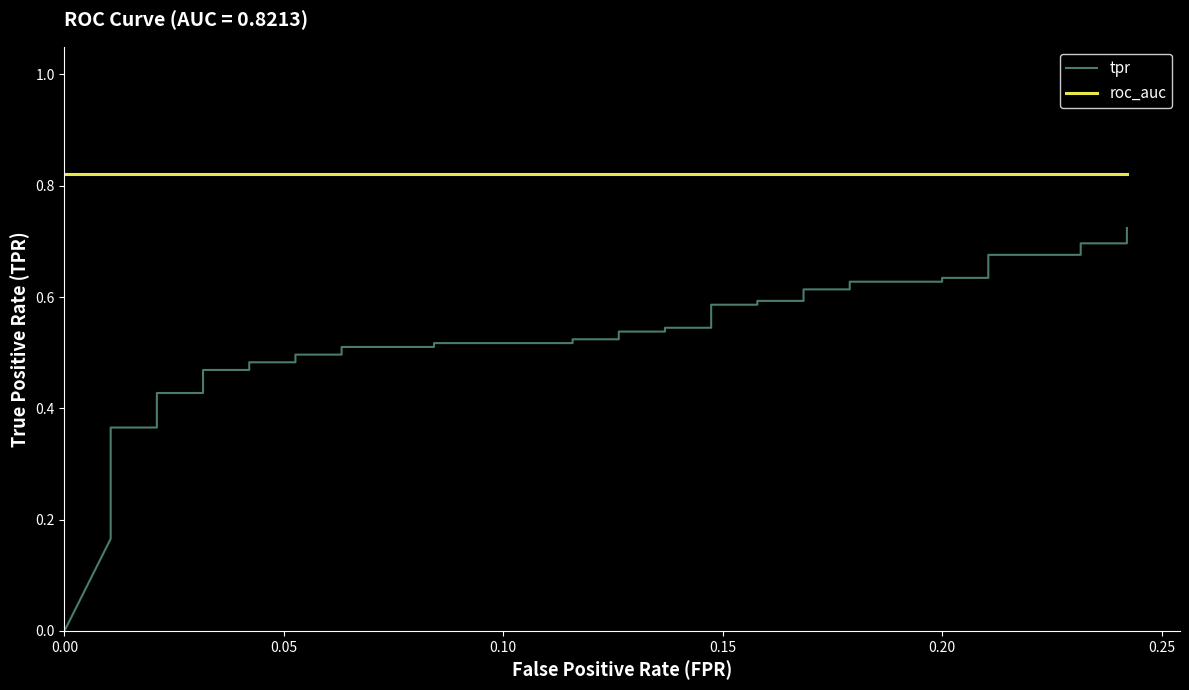

Reading left to right, transcribe all the data shown in this chart.

tpr: 0.0	0.2	0.2	0.2	0.2	0.4	0.4	0.4	0.4	0.5	0.5	0.5	0.5	0.5	0.5	0.5	0.5	0.5	0.5	0.5	0.5	0.5	0.5	0.5	0.5	0.6	0.6	0.6	0.6	0.6	0.6	0.6	0.6	0.6	0.6	0.7	0.7	0.7	0.7	0.7
roc_auc: 0.8	0.8	0.8	0.8	0.8	0.8	0.8	0.8	0.8	0.8	0.8	0.8	0.8	0.8	0.8	0.8	0.8	0.8	0.8	0.8	0.8	0.8	0.8	0.8	0.8	0.8	0.8	0.8	0.8	0.8	0.8	0.8	0.8	0.8	0.8	0.8	0.8	0.8	0.8	0.8